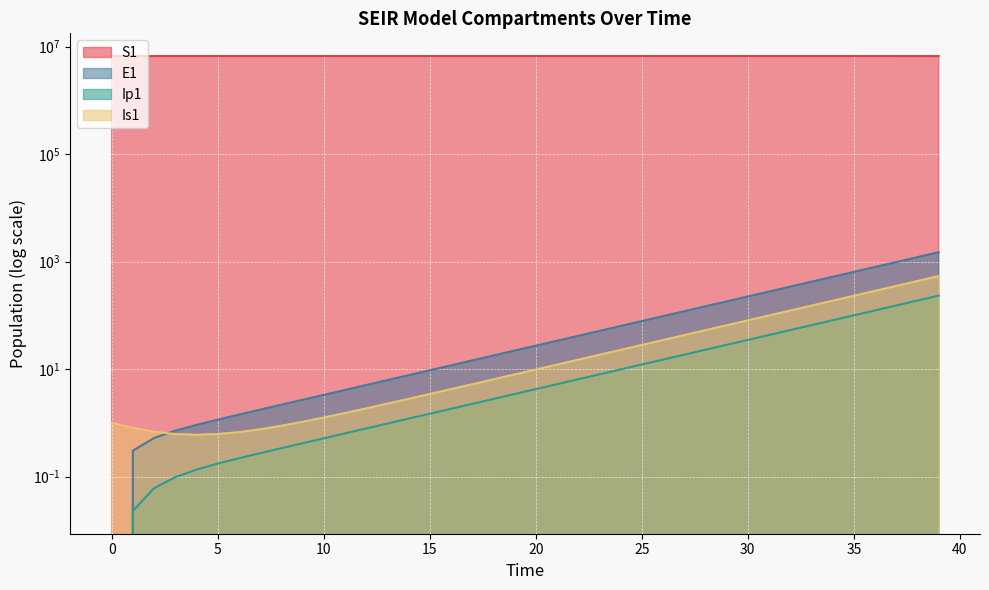

Which series has the largest total across all categories?

S1